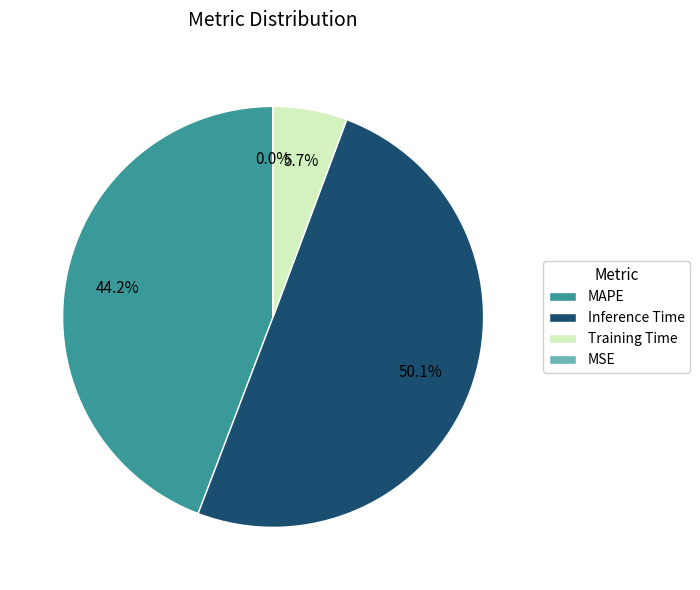

What is the majority slice?

Inference Time